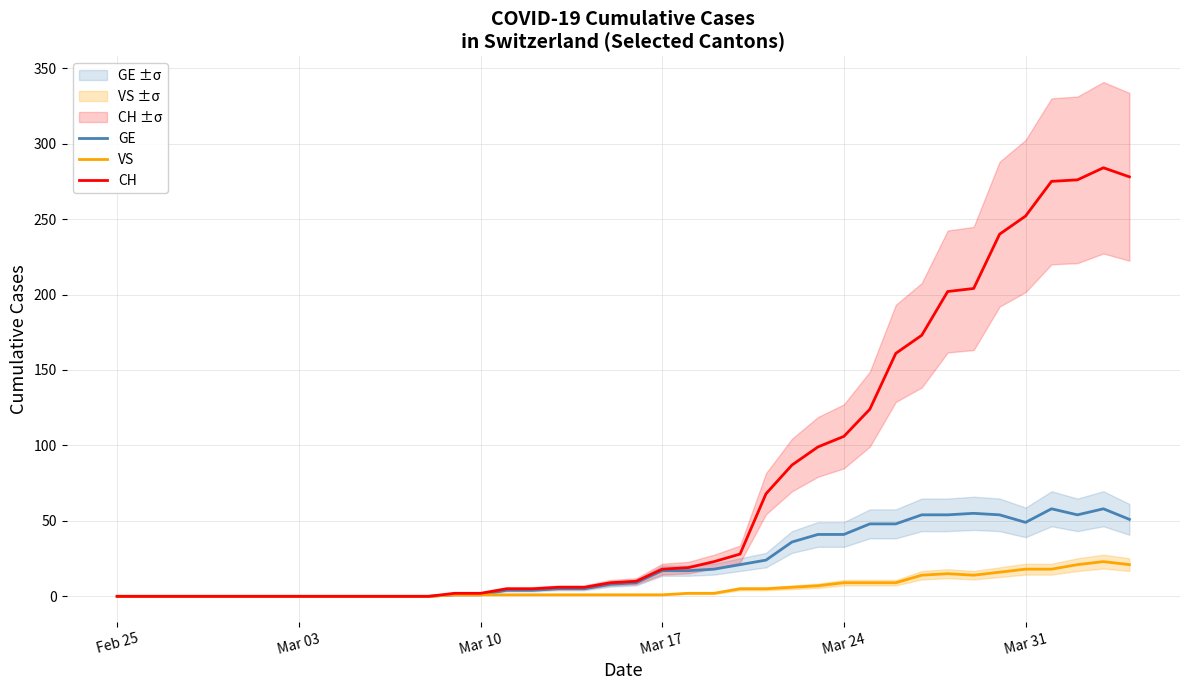

Reading left to right, extract all data points from this chart.

GE: 0	0	0	0	0	0	0	0	0	0	0	0	0	1	1	4	4	5	5	8	9	17	17	18	21	24	36	41	41	48	48	54	54	55	54	49	58	54	58	51
VS: 0	0	0	0	0	0	0	0	0	0	0	0	0	1	1	1	1	1	1	1	1	1	2	2	5	5	6	7	9	9	9	14	15	14	16	18	18	21	23	21
CH: 0	0	0	0	0	0	0	0	0	0	0	0	0	2	2	5	5	6	6	9	10	18	19	23	28	68	87	99	106	124	161	173	202	204	240	252	275	276	284	278